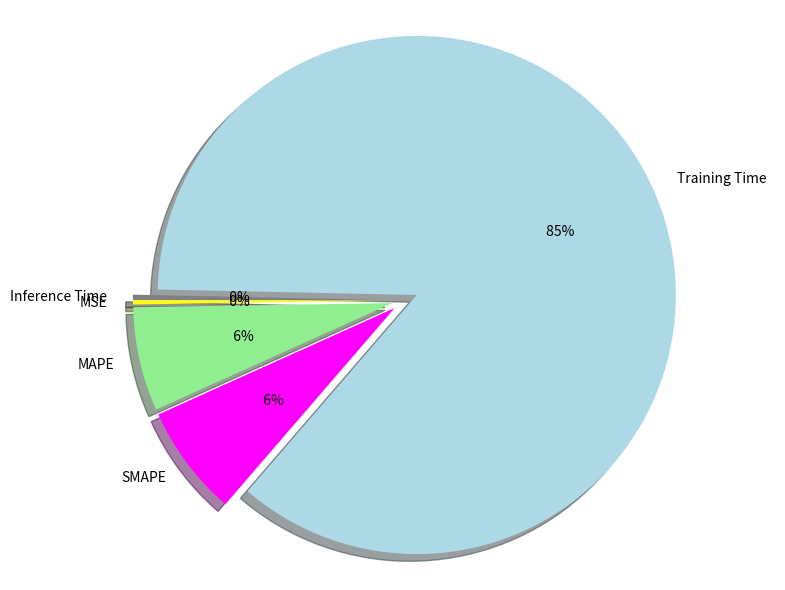

Between MAPE and Inference Time, which is larger?

MAPE